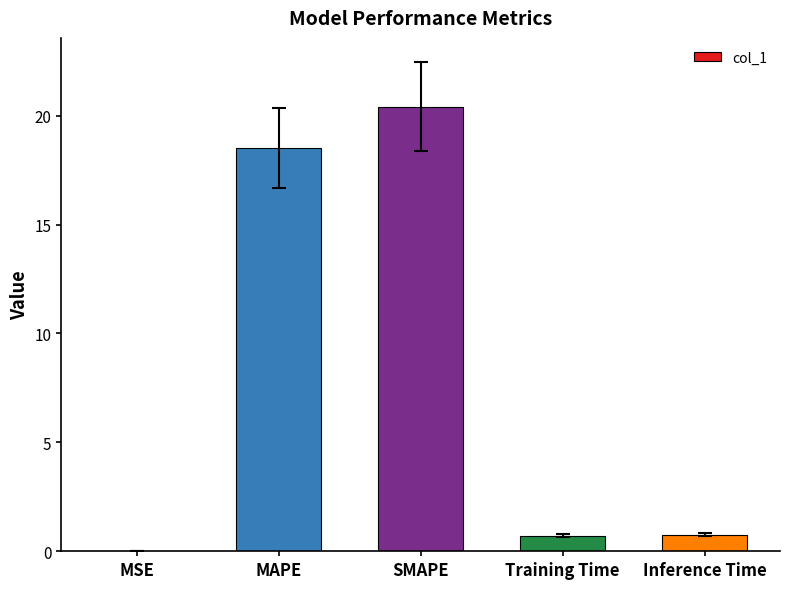

What is the difference between the values at MAPE and MSE?

18.5